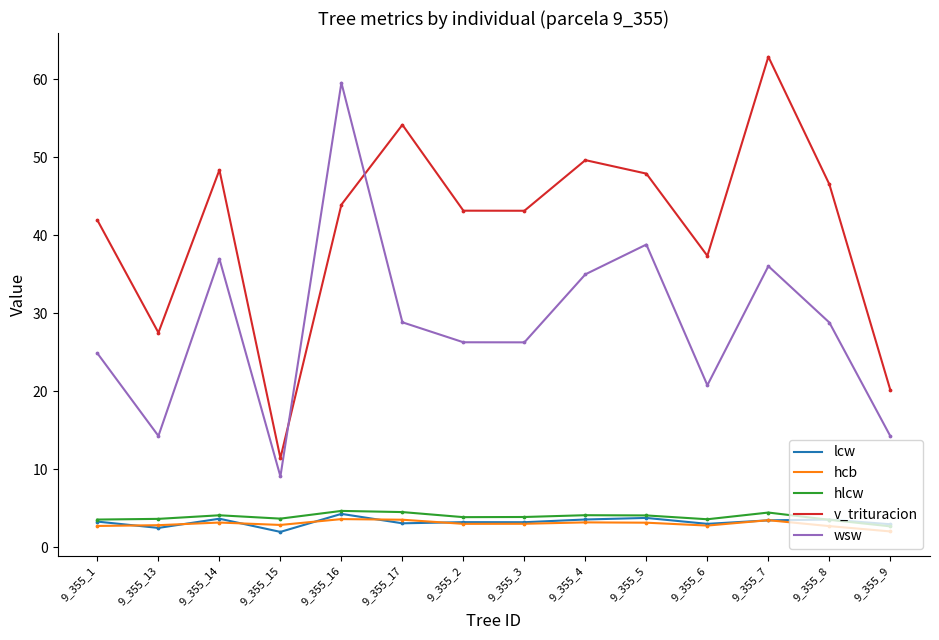

What is the total value across all series at 9_355_4?

95.4